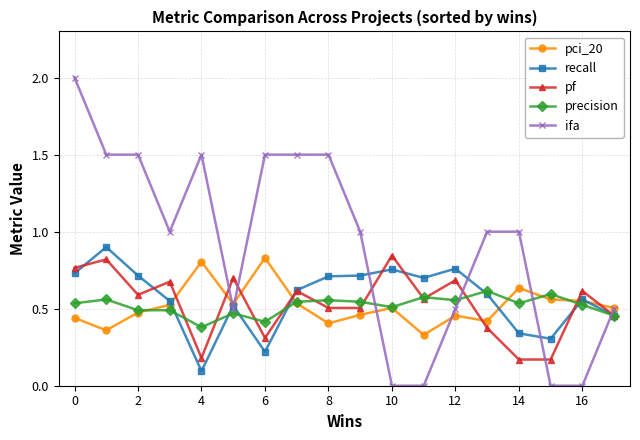

How many precision values are between 0 and 1?

18